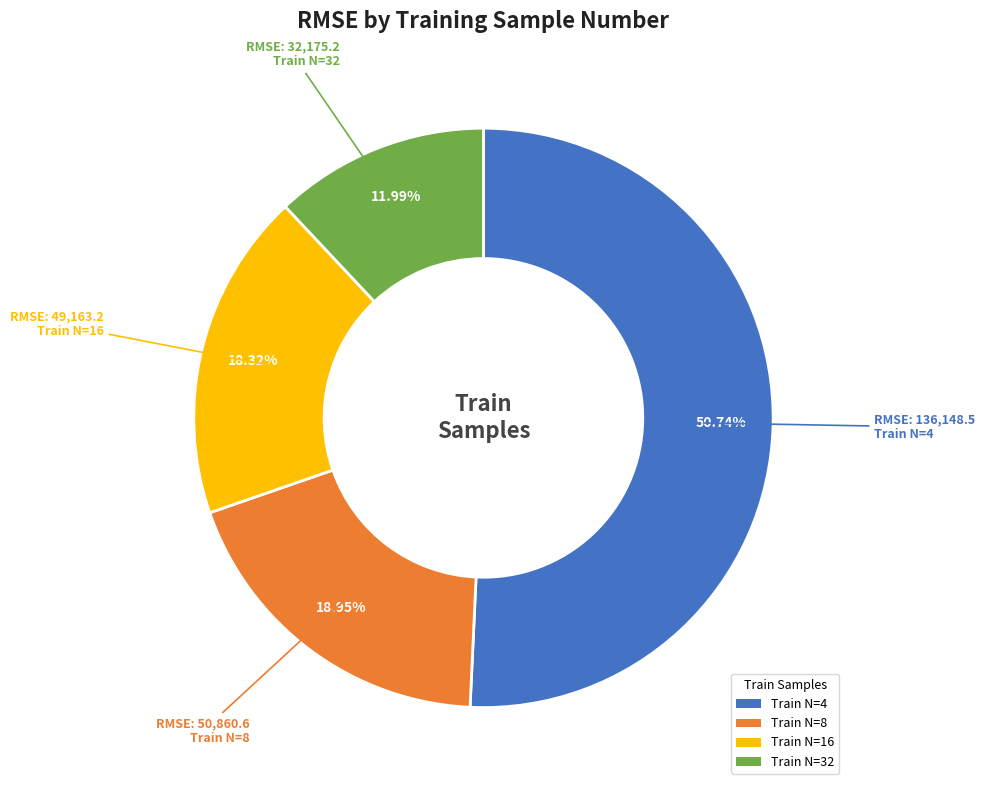

Is the sum of Train N=16 and Train N=32 greater than half?

No